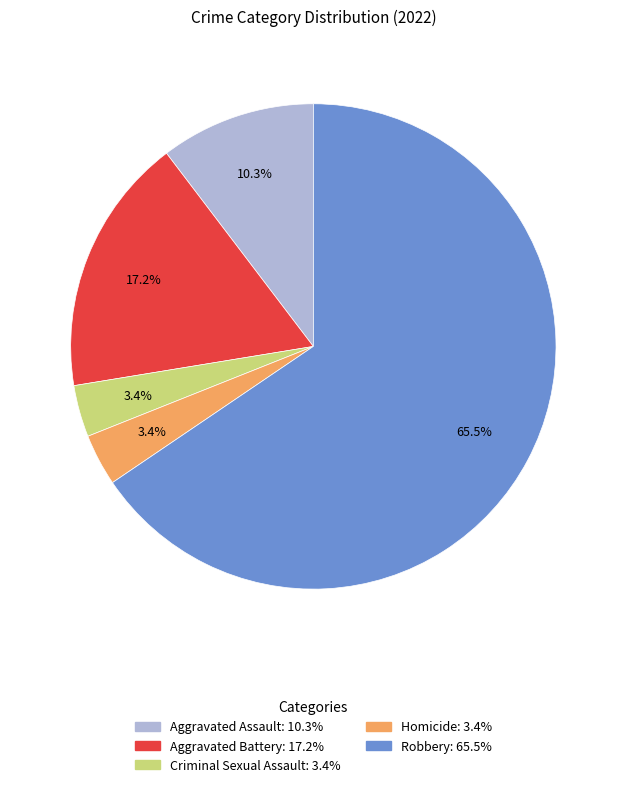

Which slice is the largest?

Robbery